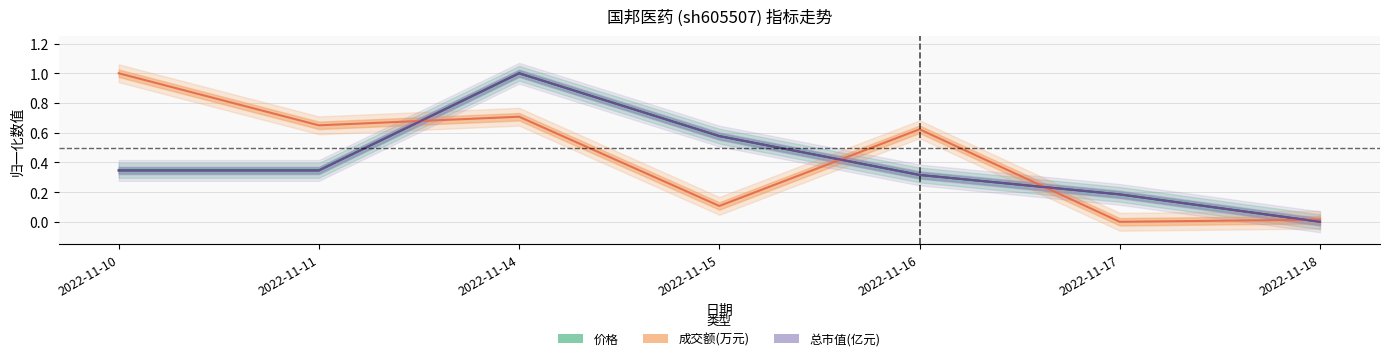

What is the total value across all series at 2022-11-11?

1.3